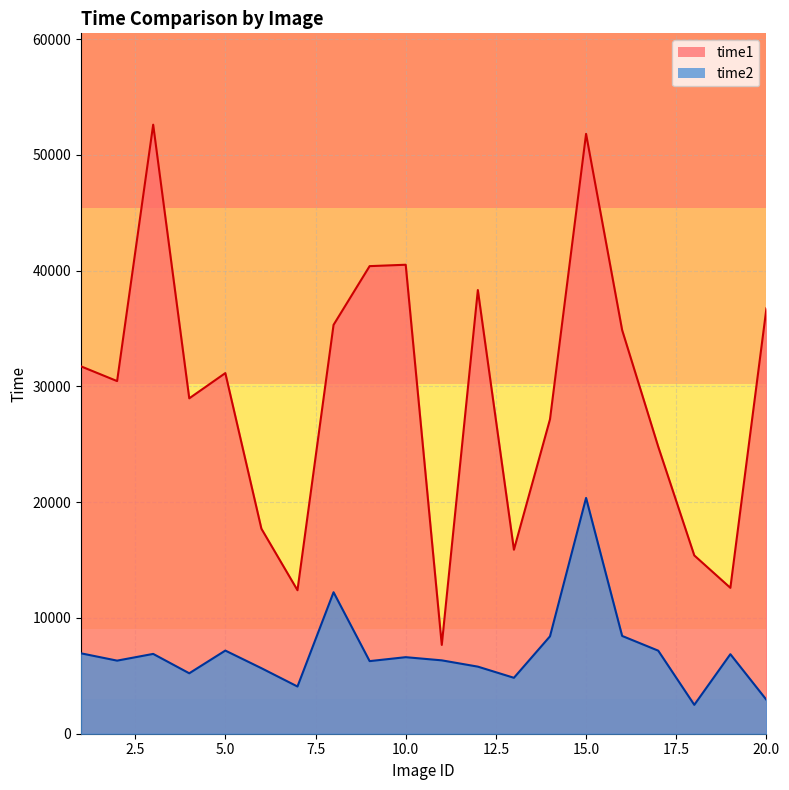

At which label is time2 closest to 11431?

8